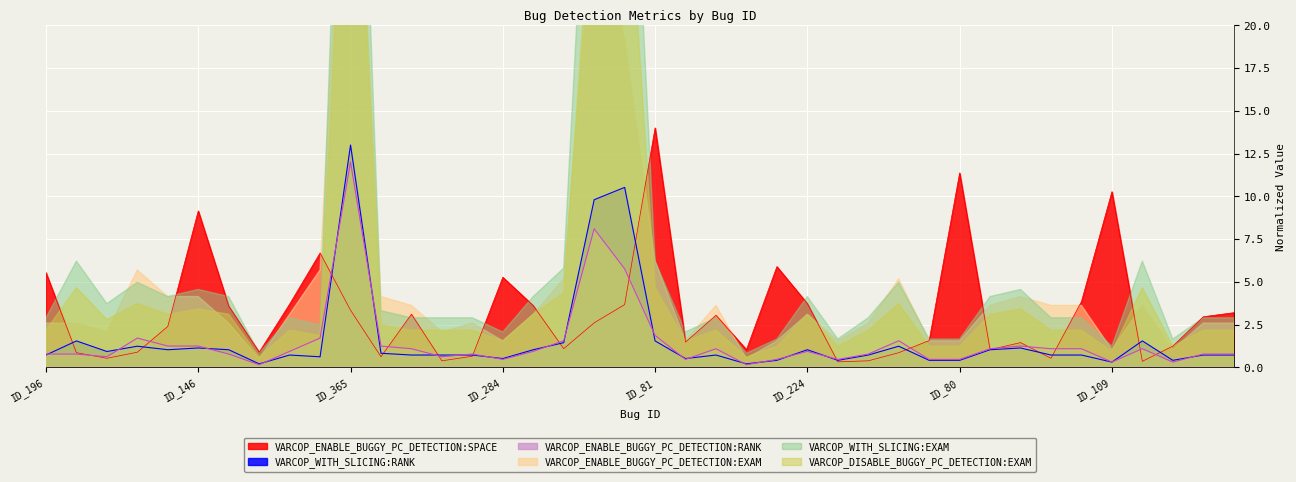

Where do VARCOP_ENABLE_BUGGY_PC_DETECTION:SPACE and VARCOP_ENABLE_BUGGY_PC_DETECTION:EXAM first cross each other?

ID_234 and ID_375